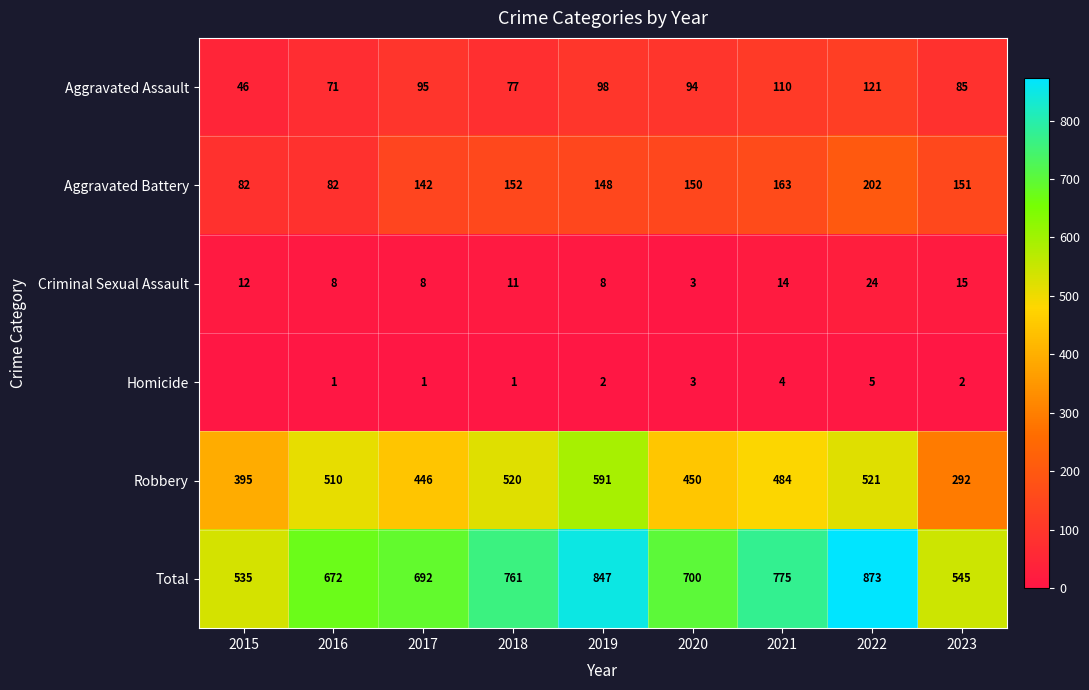

What is the sum of the Homicide values at 2022 and 2016?

6